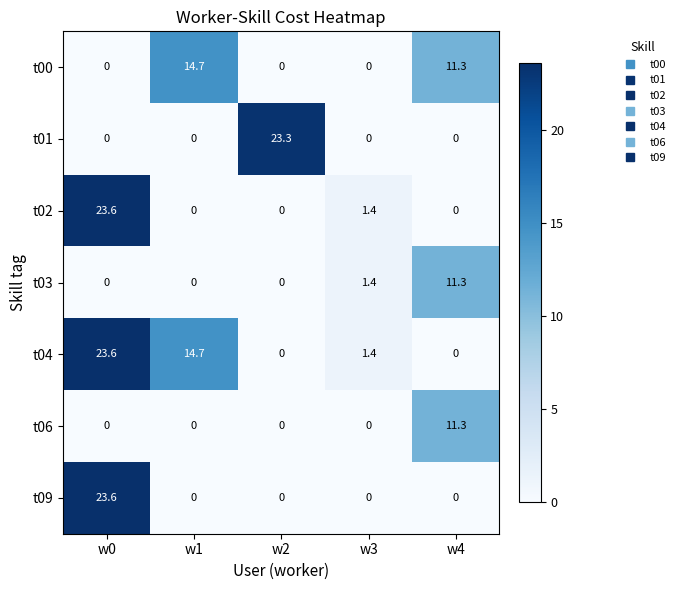

What is the difference between the second highest and second lowest values in the t02 series?

1.4